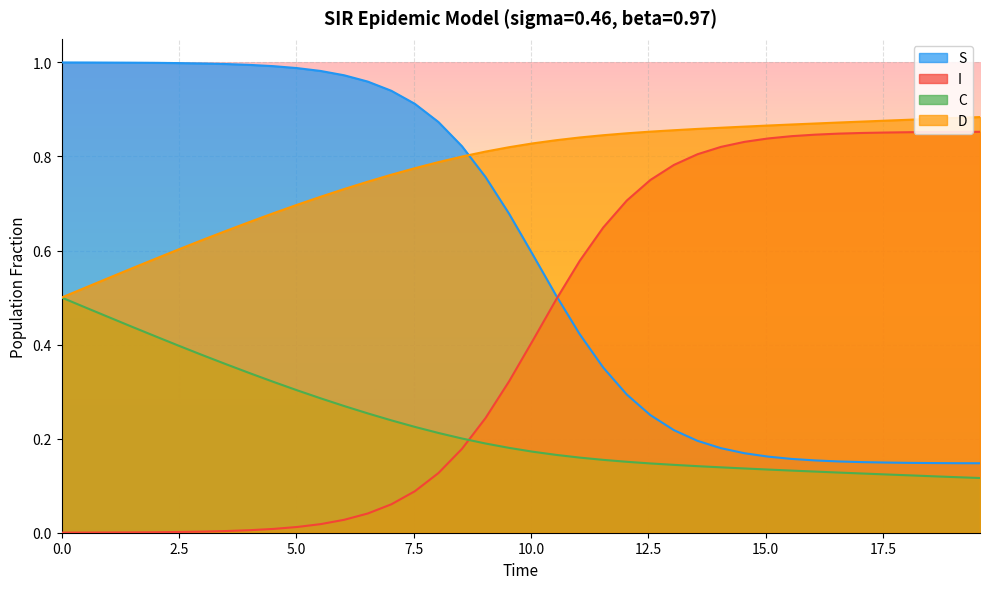

True or false: S has more than 2 points higher than both neighbors.

False